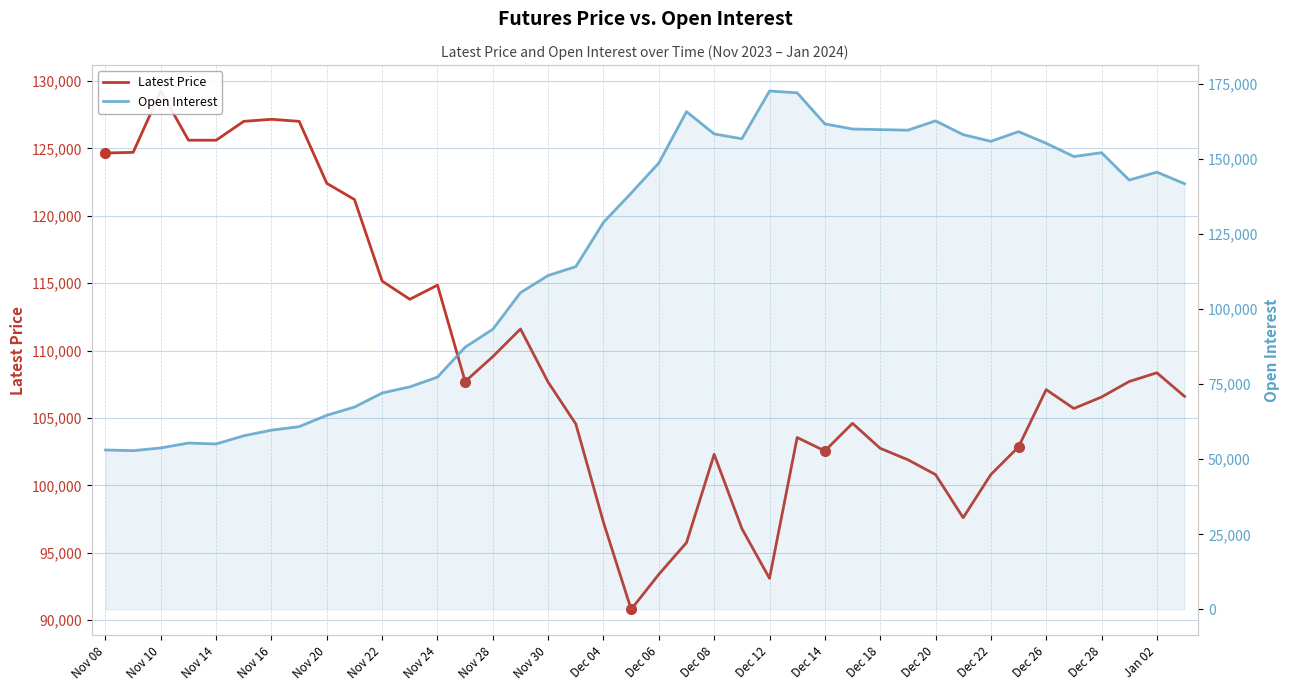

True or false: Open Interest and Latest Price cross at least once.

True